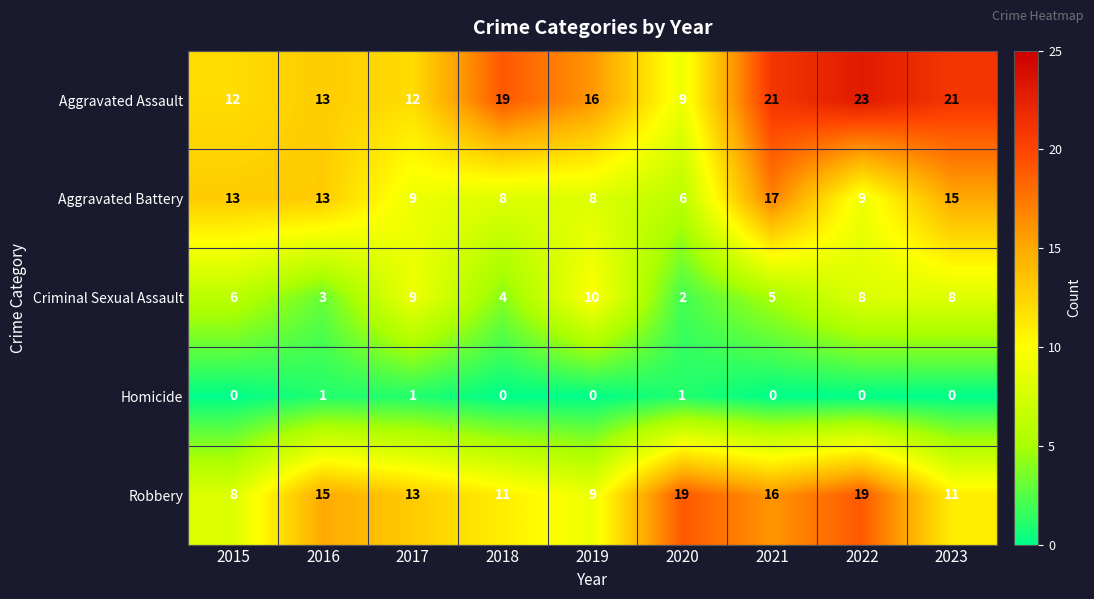

Is it true that Criminal Sexual Assault equals 3 at 2016?

True